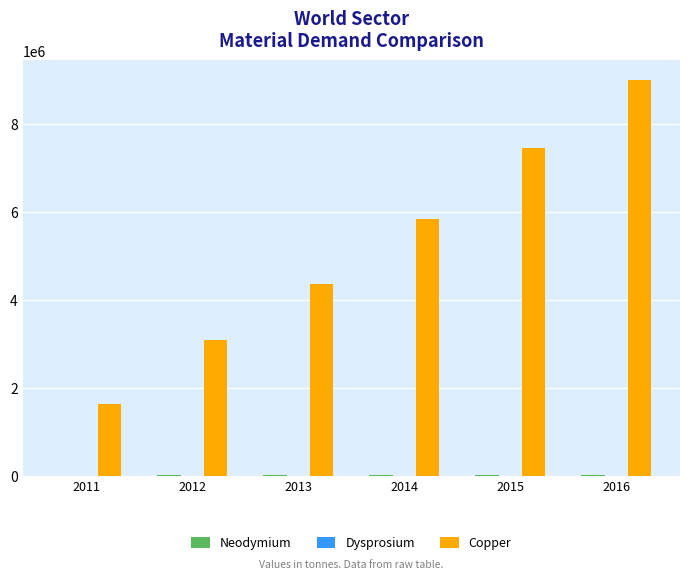

Which series changed the most between 2011 and 2014?

Copper